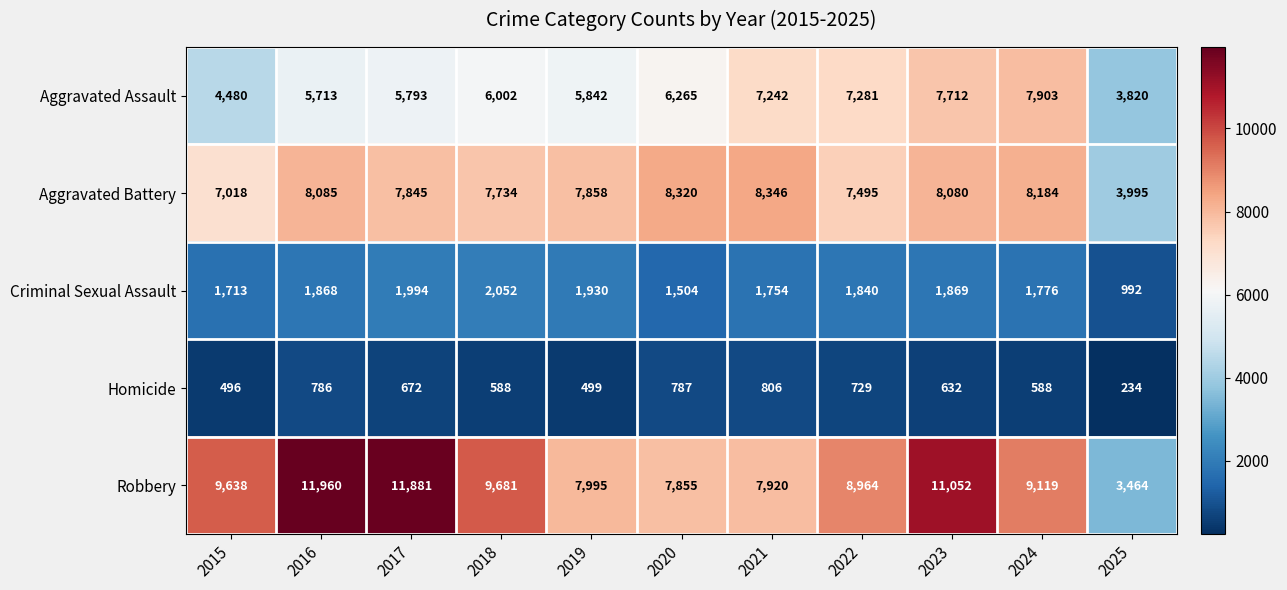

Between 2015 and 2023, which series saw the biggest shift?

Aggravated Assault